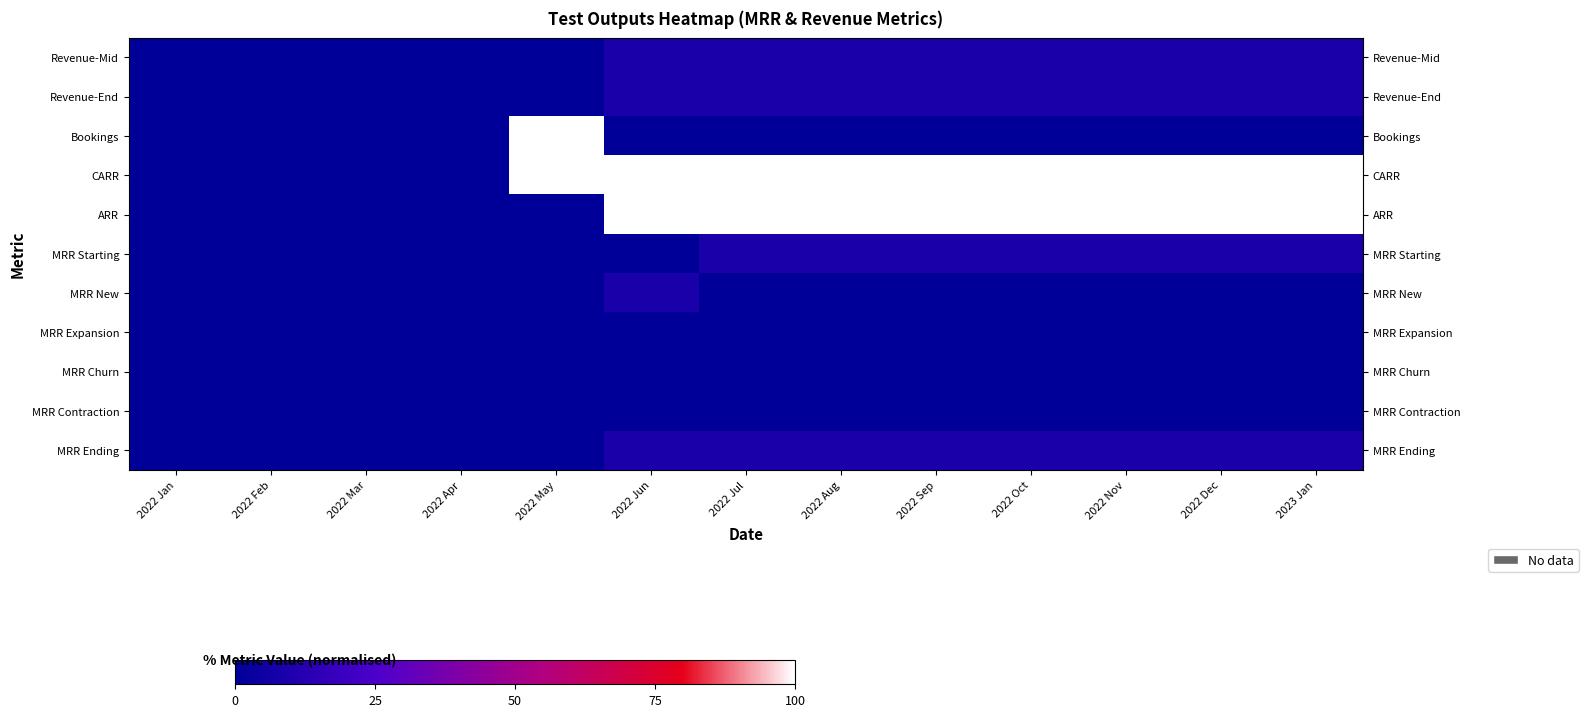

What is the difference between the highest and lowest values at 2022 Sep?

100.0